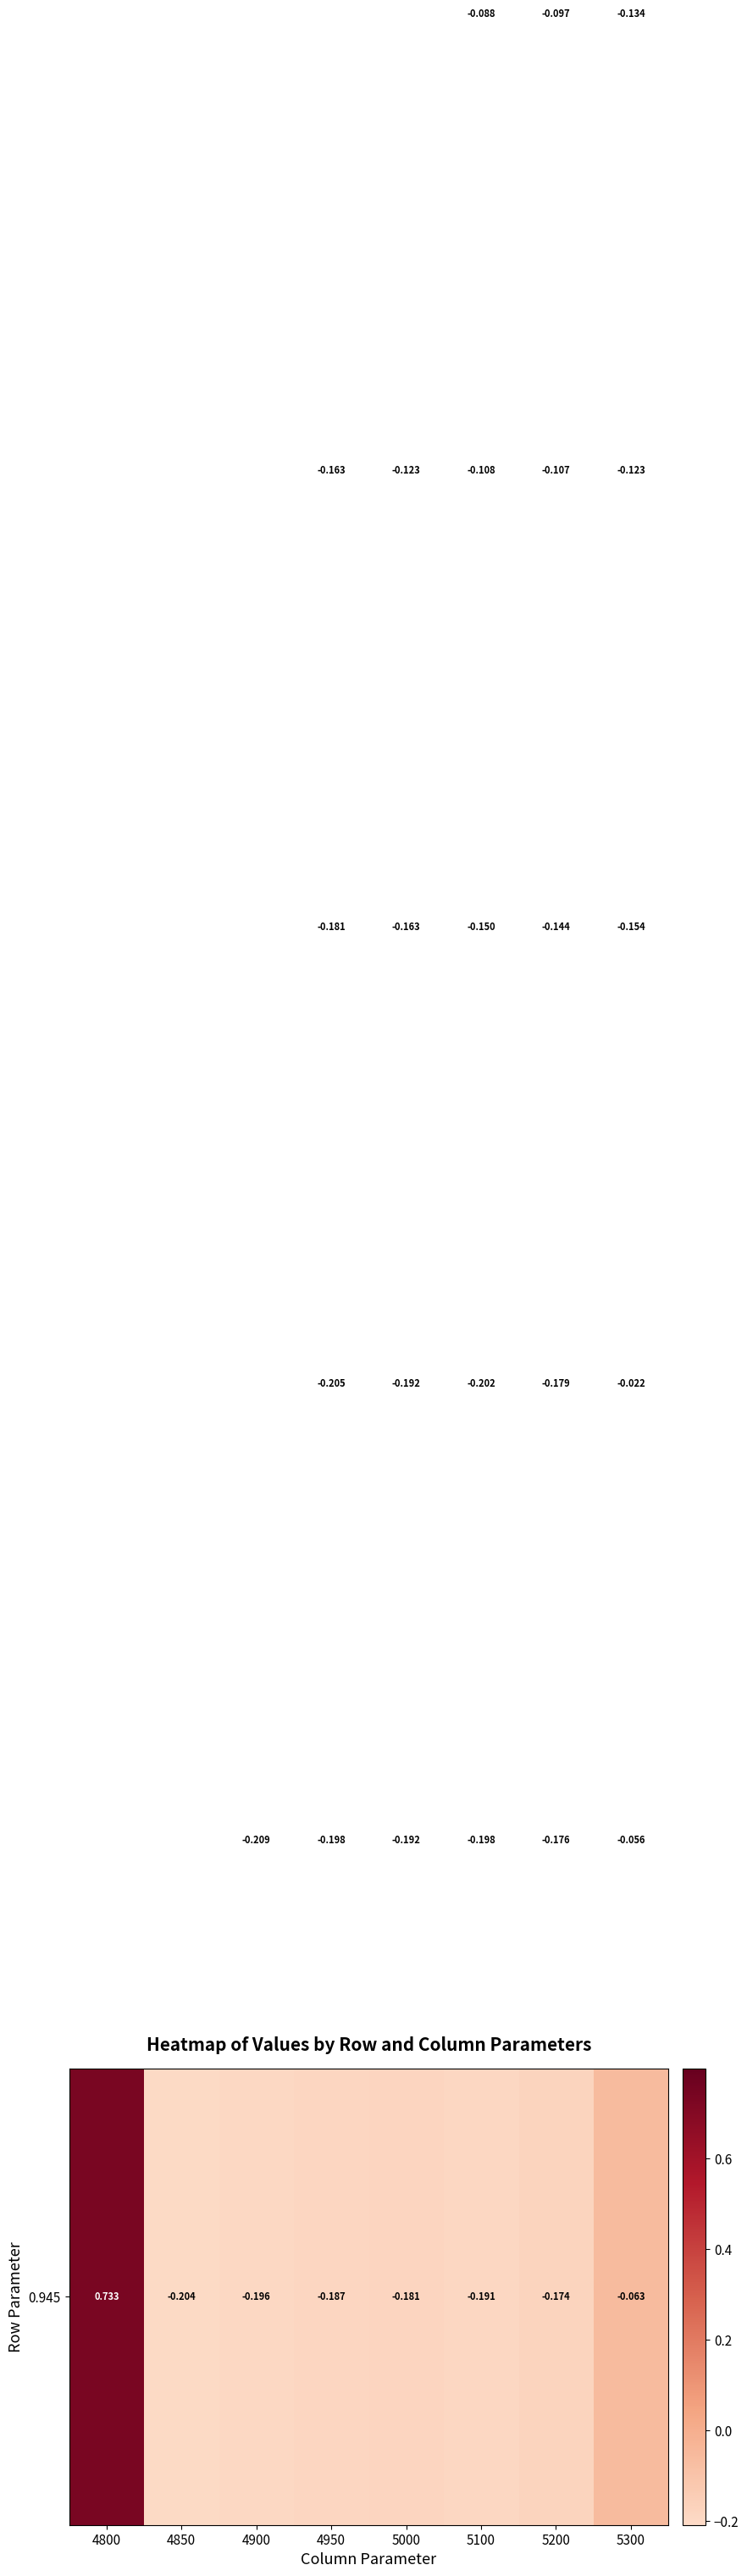

Which has a higher value, 4950 or 5200?

5200